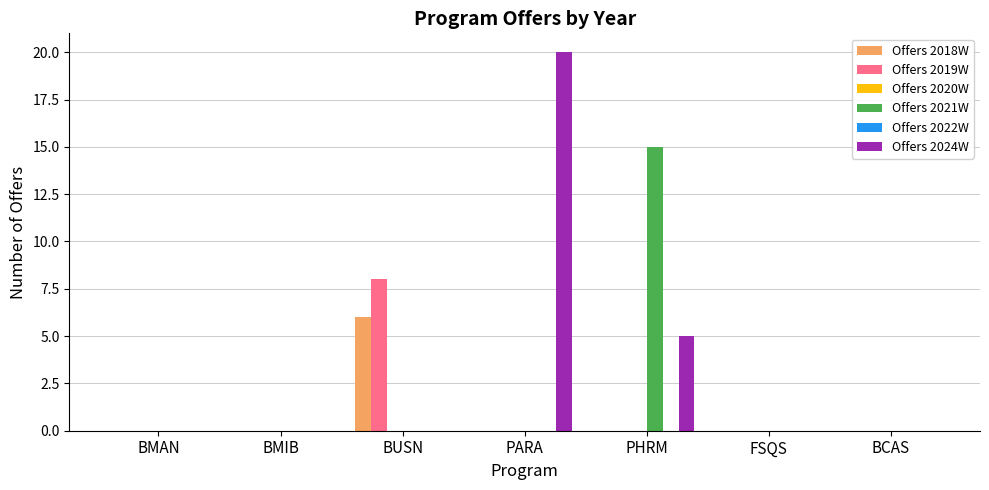

Does the chart contain any negative values?

No